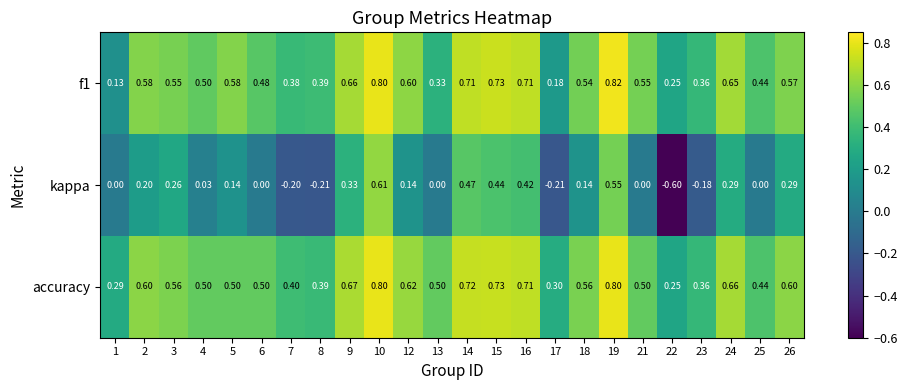

Which series has the largest total across all categories?

accuracy